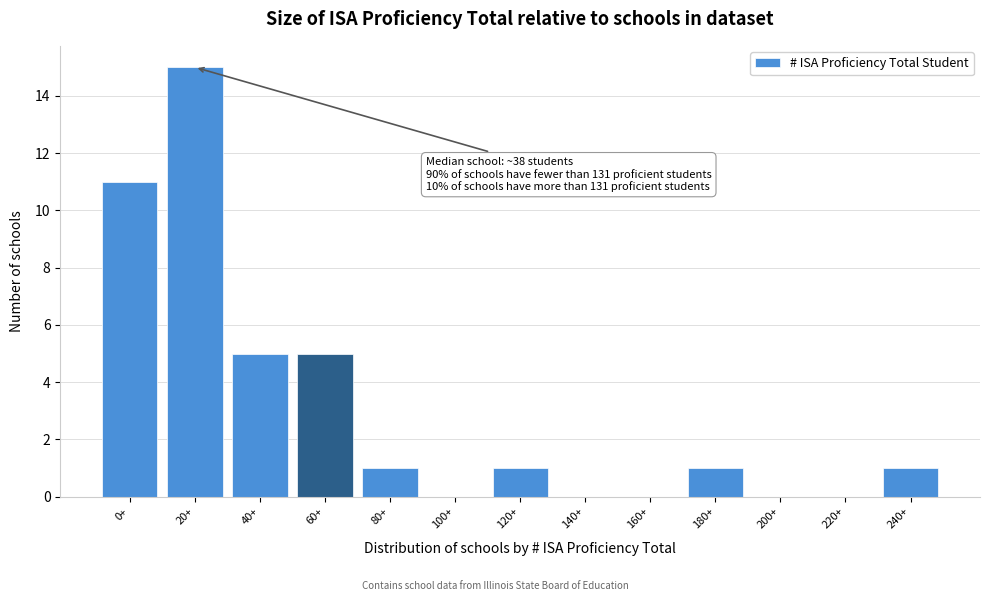

Reading right to left, transcribe all the data shown in this chart.

240+=1	220+=0	200+=0	180+=1	160+=0	140+=0	120+=1	100+=0	80+=1	60+=5	40+=5	20+=15	0+=11